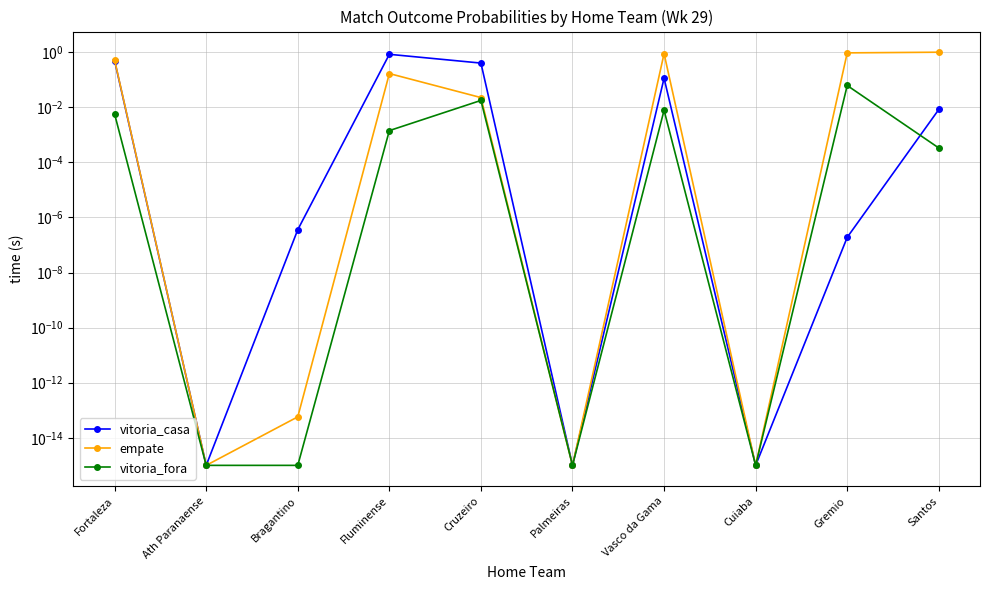

Which category has the lowest value across all series?

Ath Paranaense